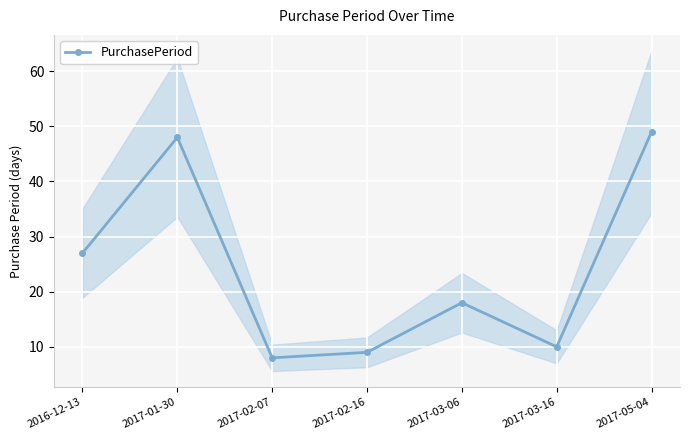

What is the average value?

24